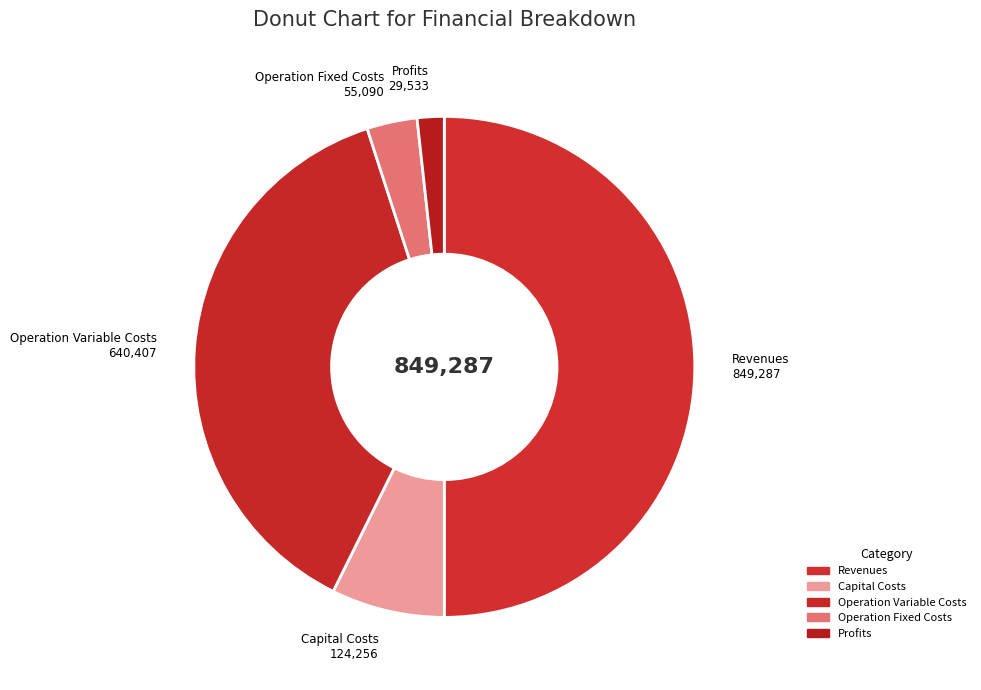

How many slices are in this pie chart?

5